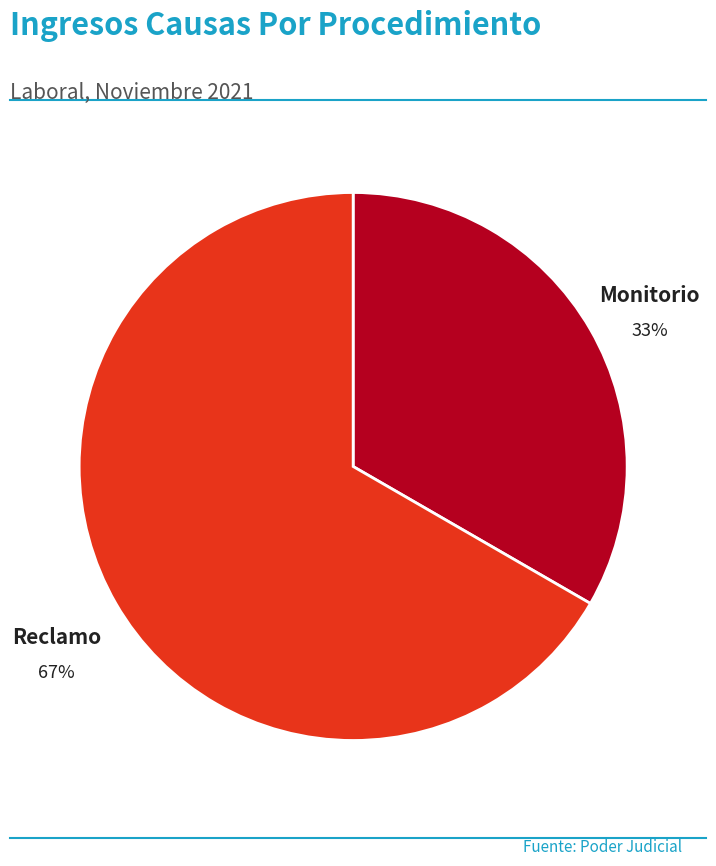

Is it true that Reclamo is 82% of the pie?

False